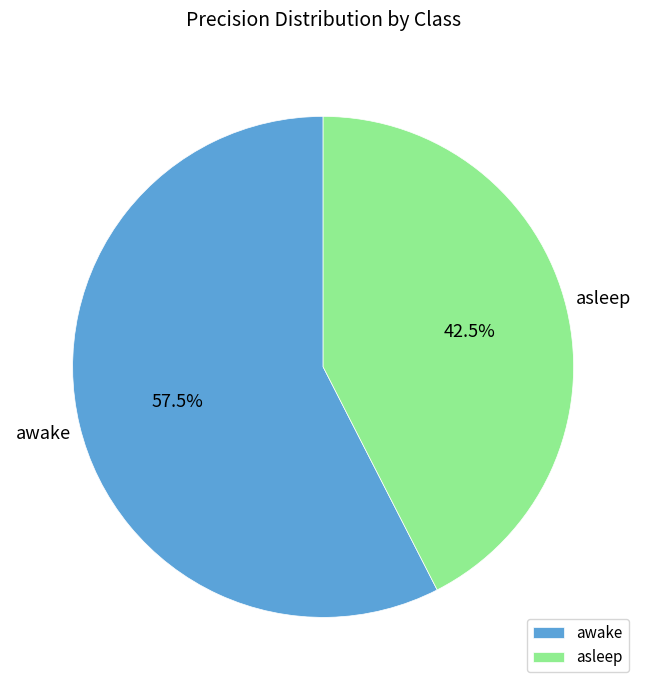

Between awake and asleep, which is larger?

awake